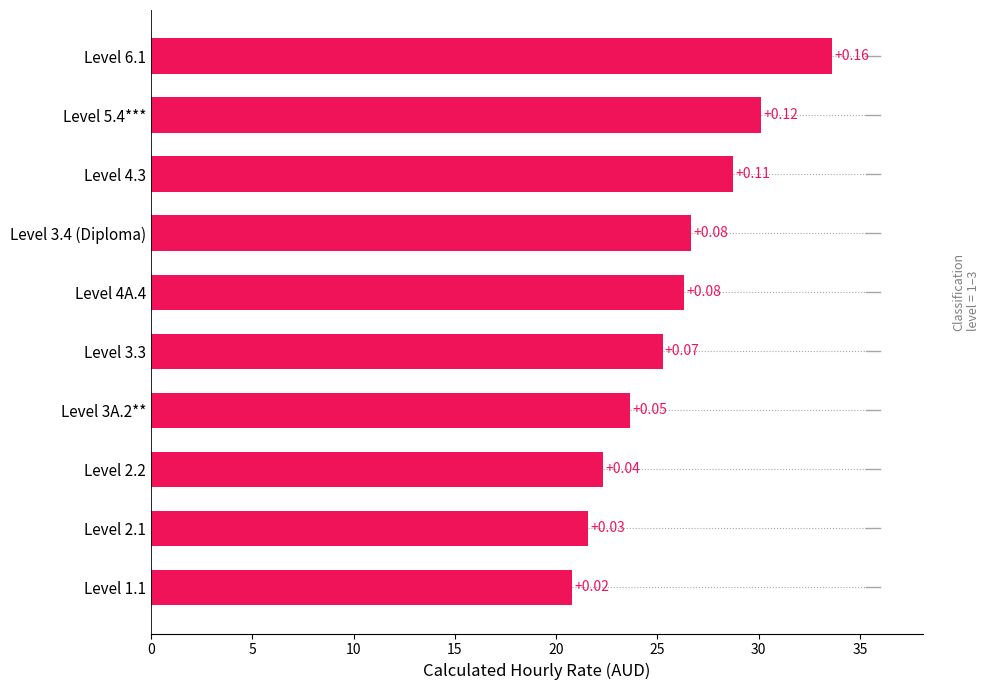

How many bars are there in total?

10